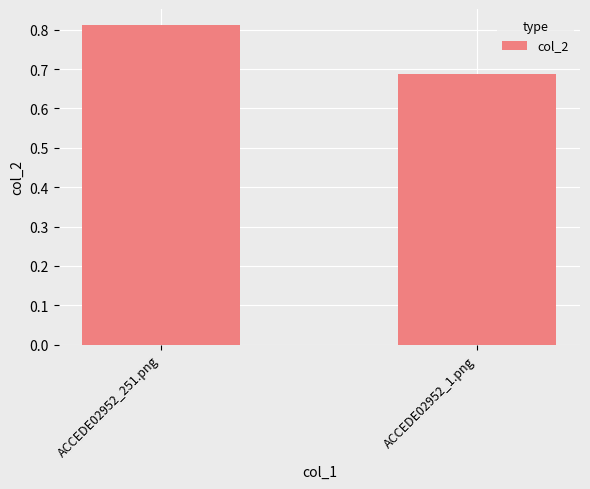

What position from the left is ACCEDE02952_251.png?

1